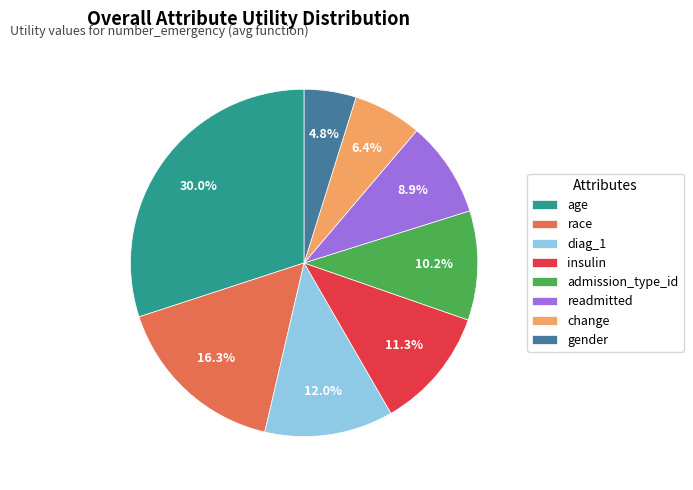

To the nearest percent, what portion does insulin represent?

11%